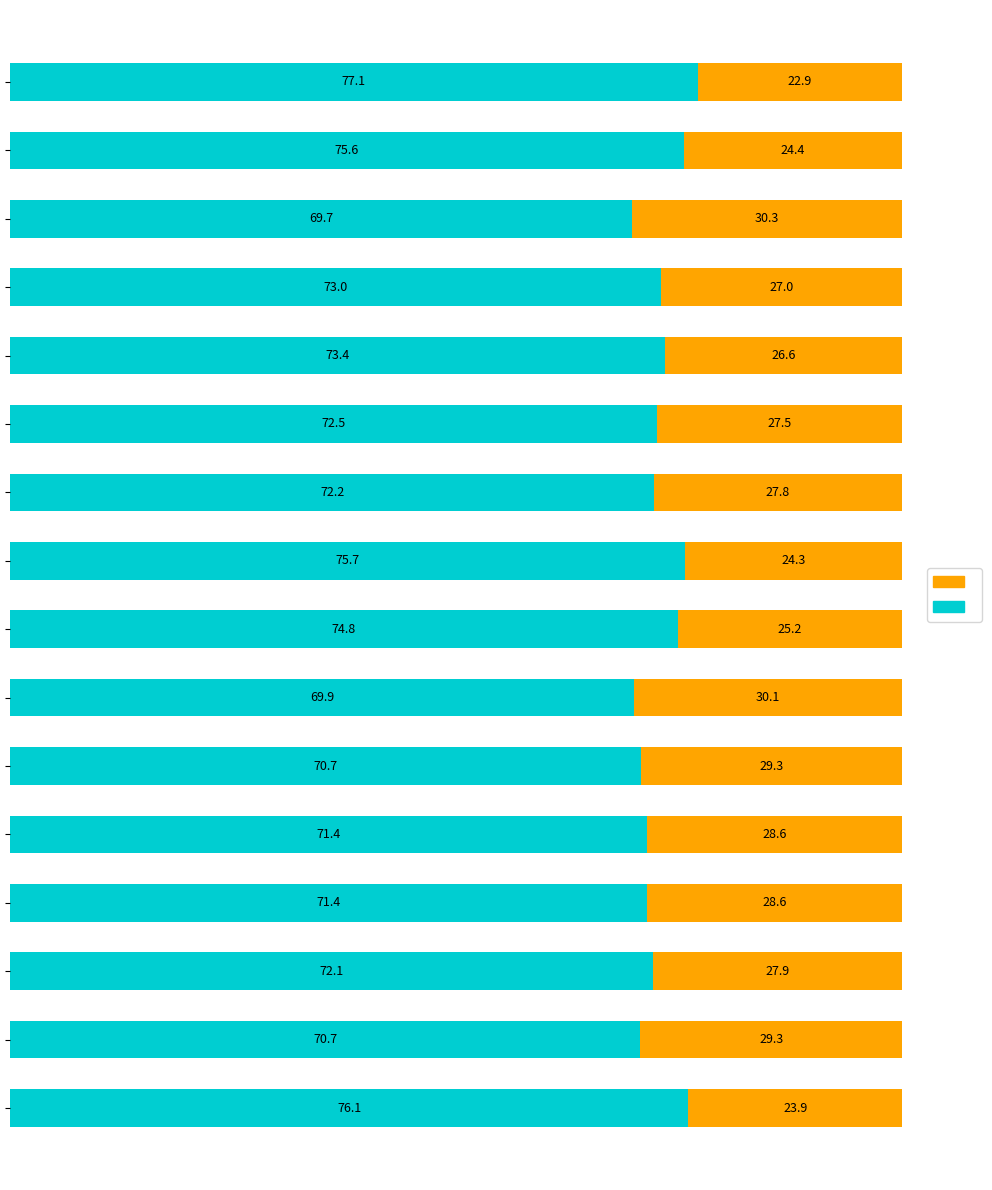

How many distinct data groups are displayed?

2